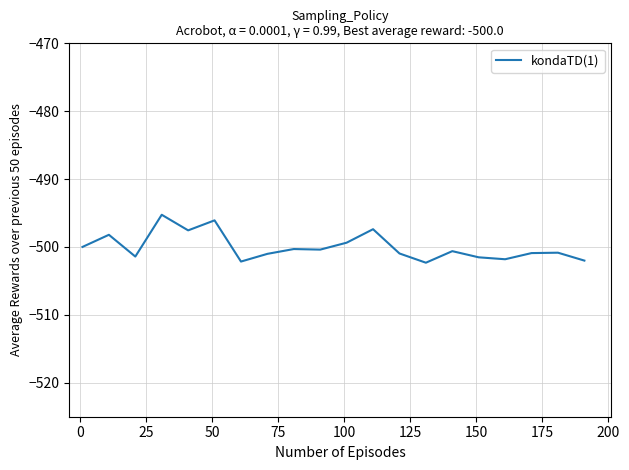

What is the greatest value displayed?

-495.3